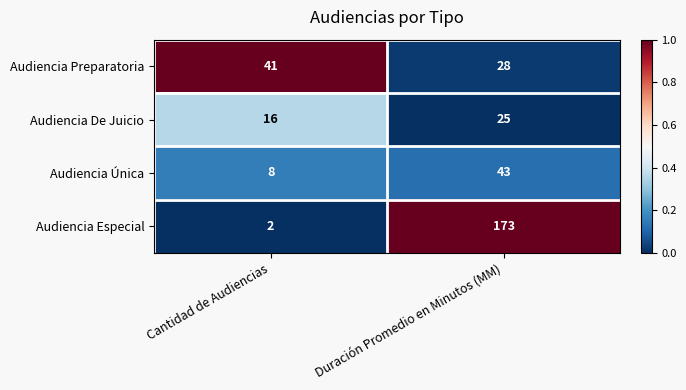

Which series has the largest total across all categories?

Audiencia Especial